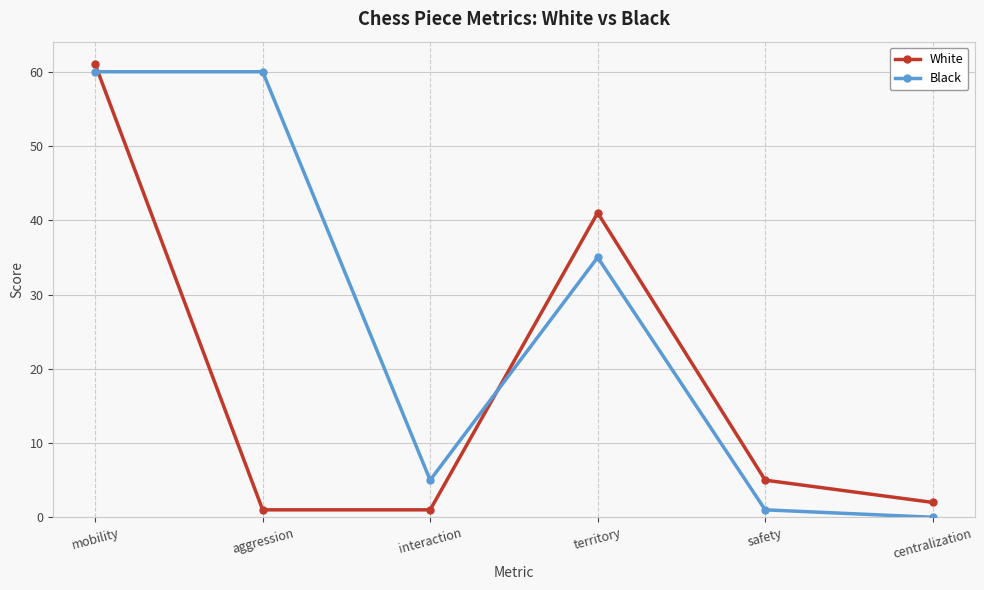

At which category does the chart reach its minimum across all series?

centralization